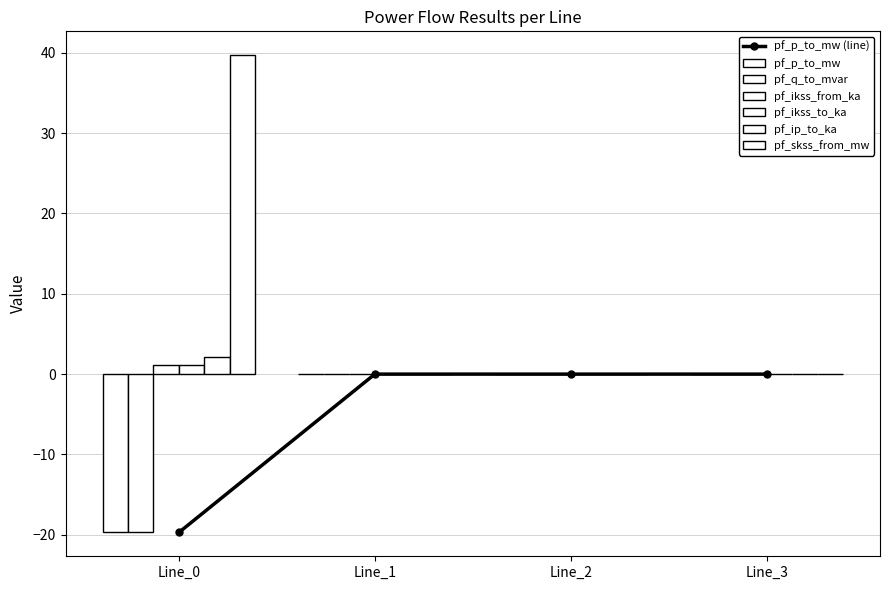

Count the number of categories in the chart.

4